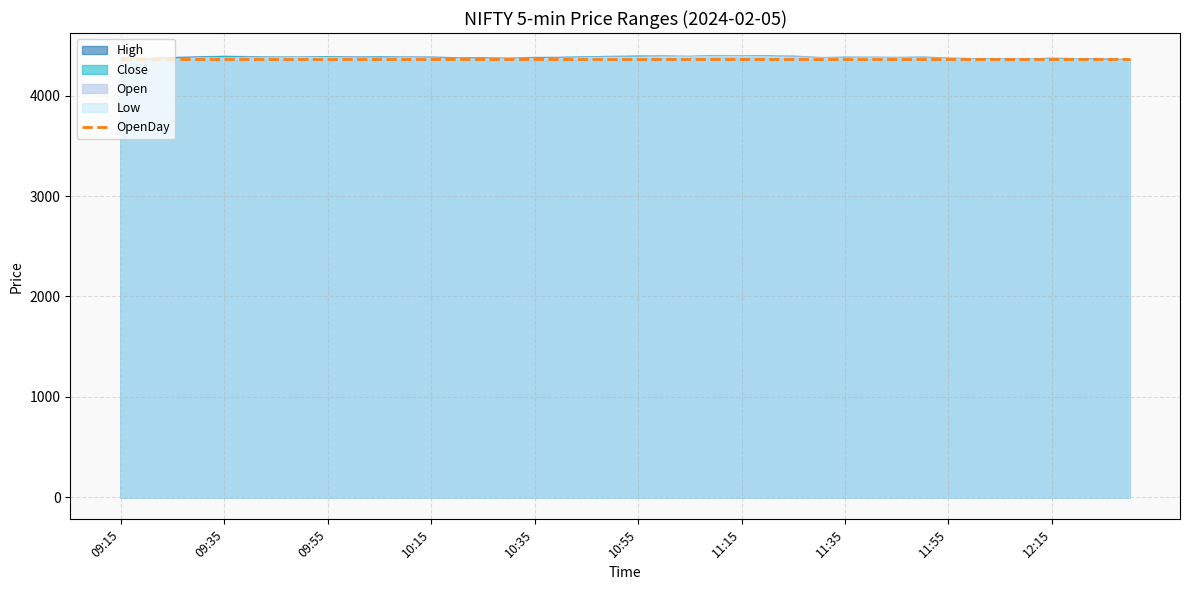

Which series has the largest range (max minus min)?

Open